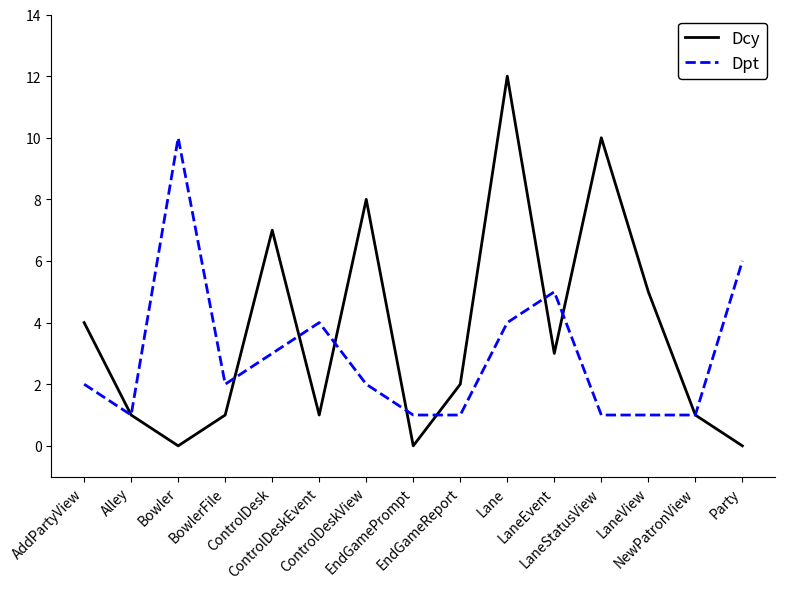

Is this an area chart (filled region under the line)?

No